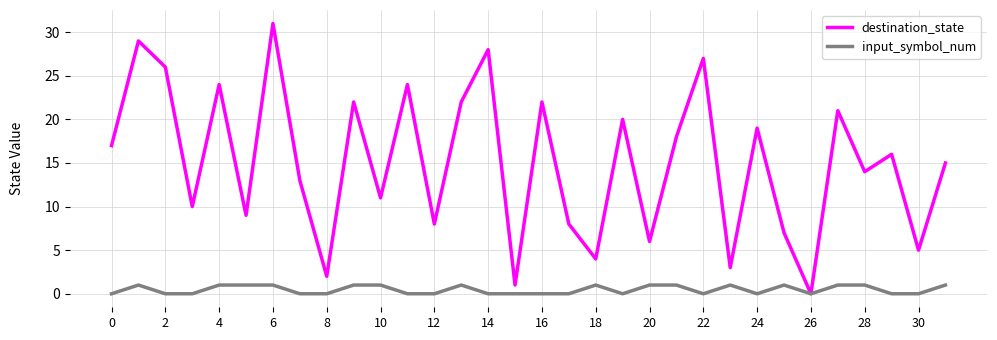

Which series has the largest range (max minus min)?

destination_state